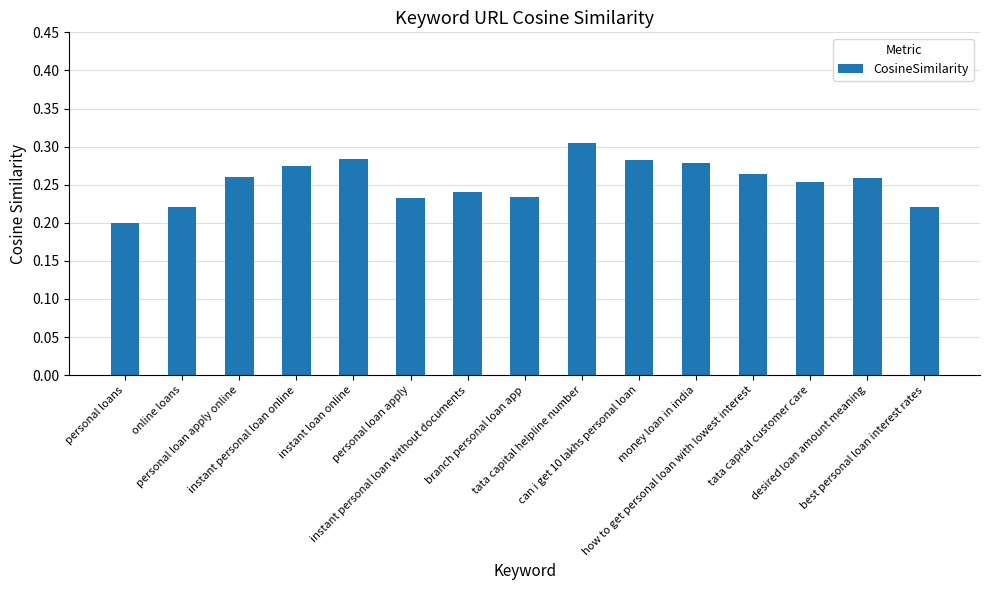

Count the values in the range 0 to 1.

15